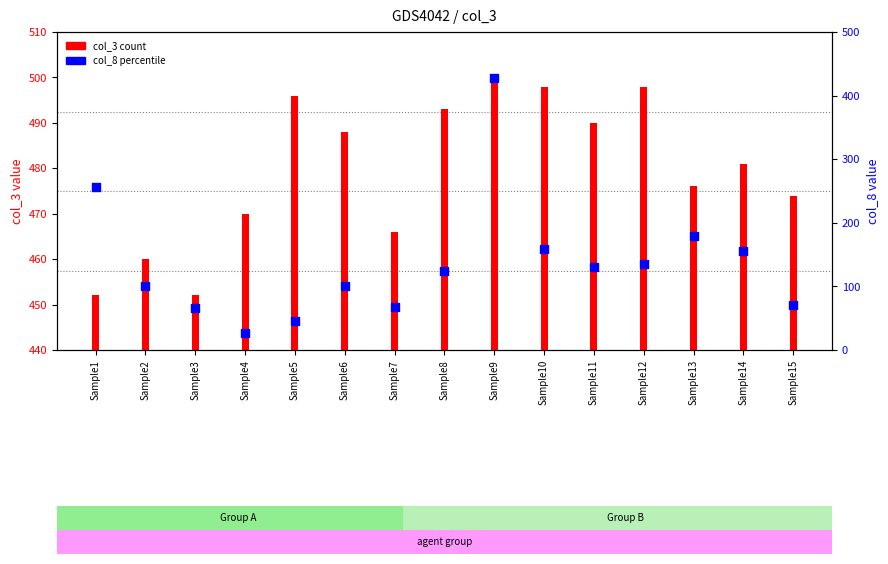

At which category is the sum across all series the highest?

Sample9